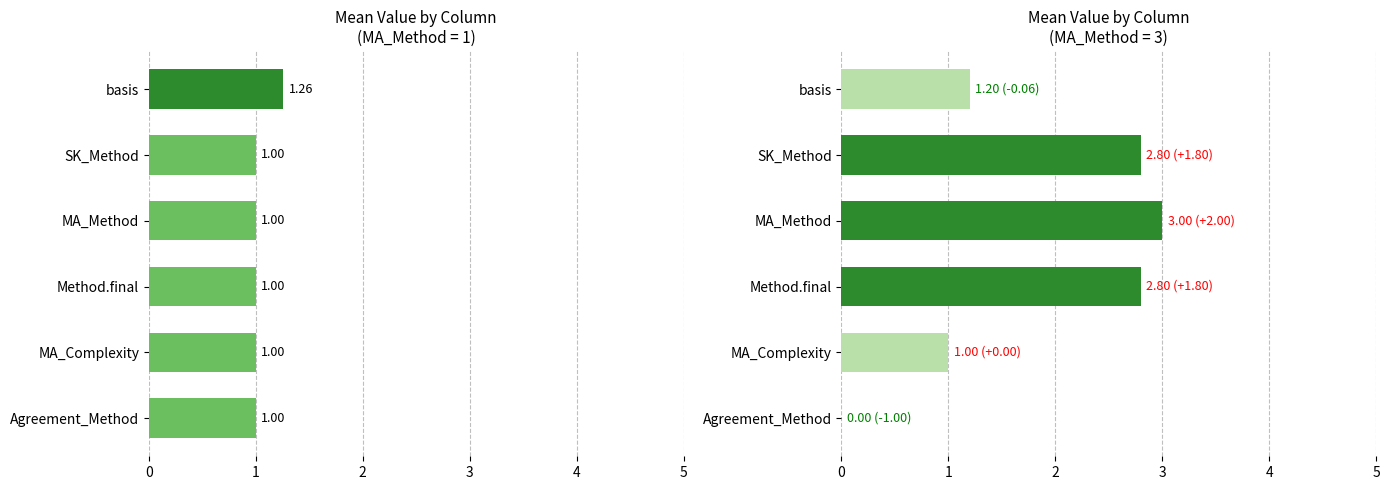

The MA_Method=3 series shows 0.3 at basis. True or false?

False